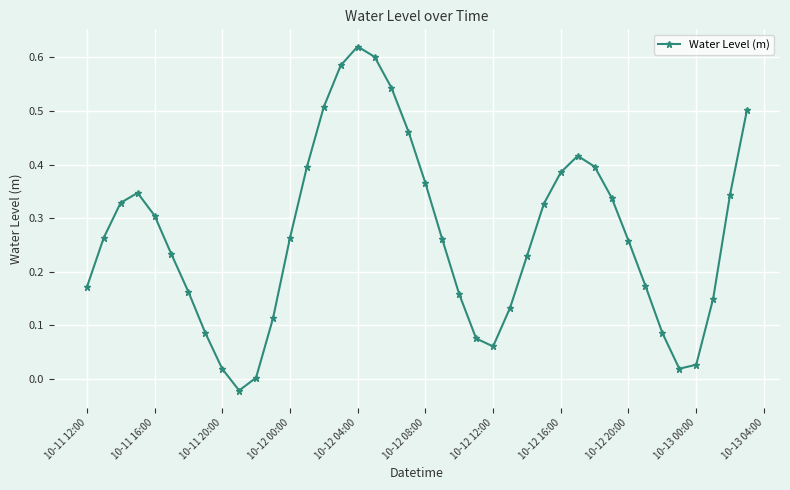

How many data points does each series have?

40